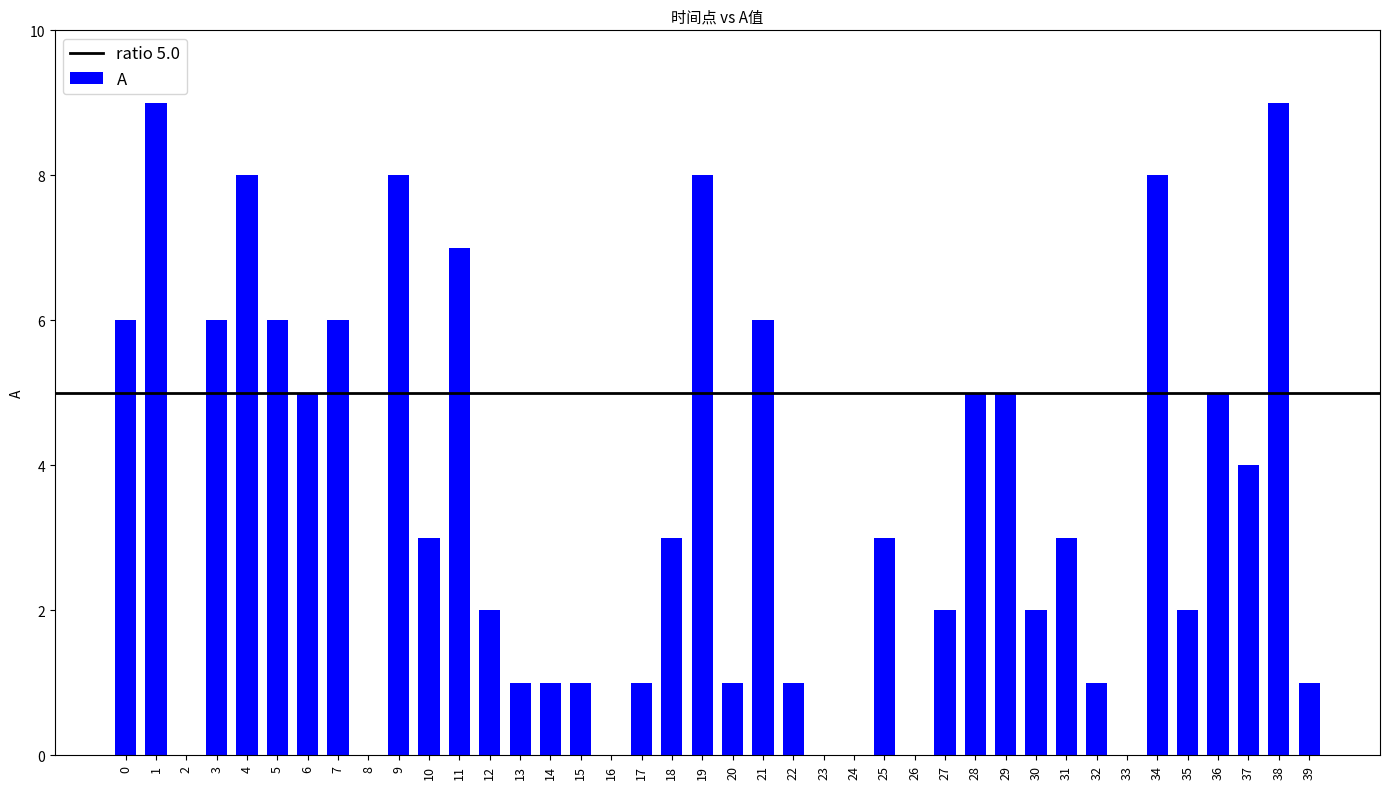

Between 37 and 36, which is larger?

36